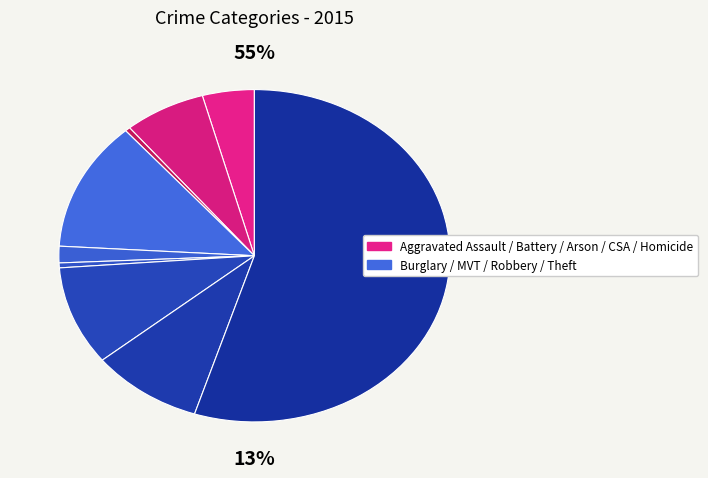

How many slices are in this pie chart?

9